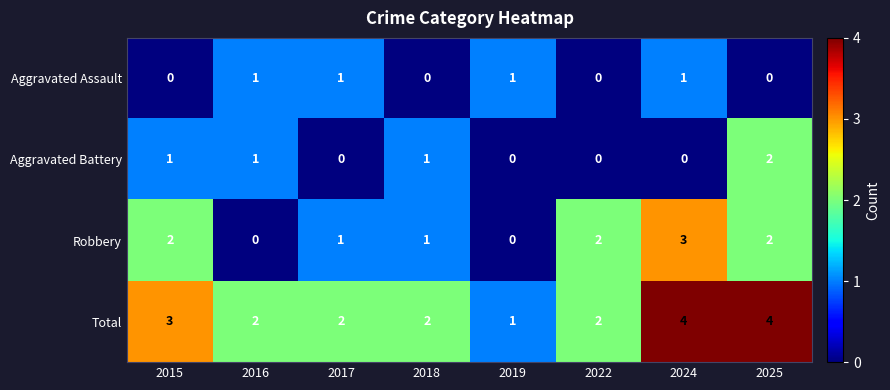

What is the difference between the maximum and minimum values in the Total series?

3